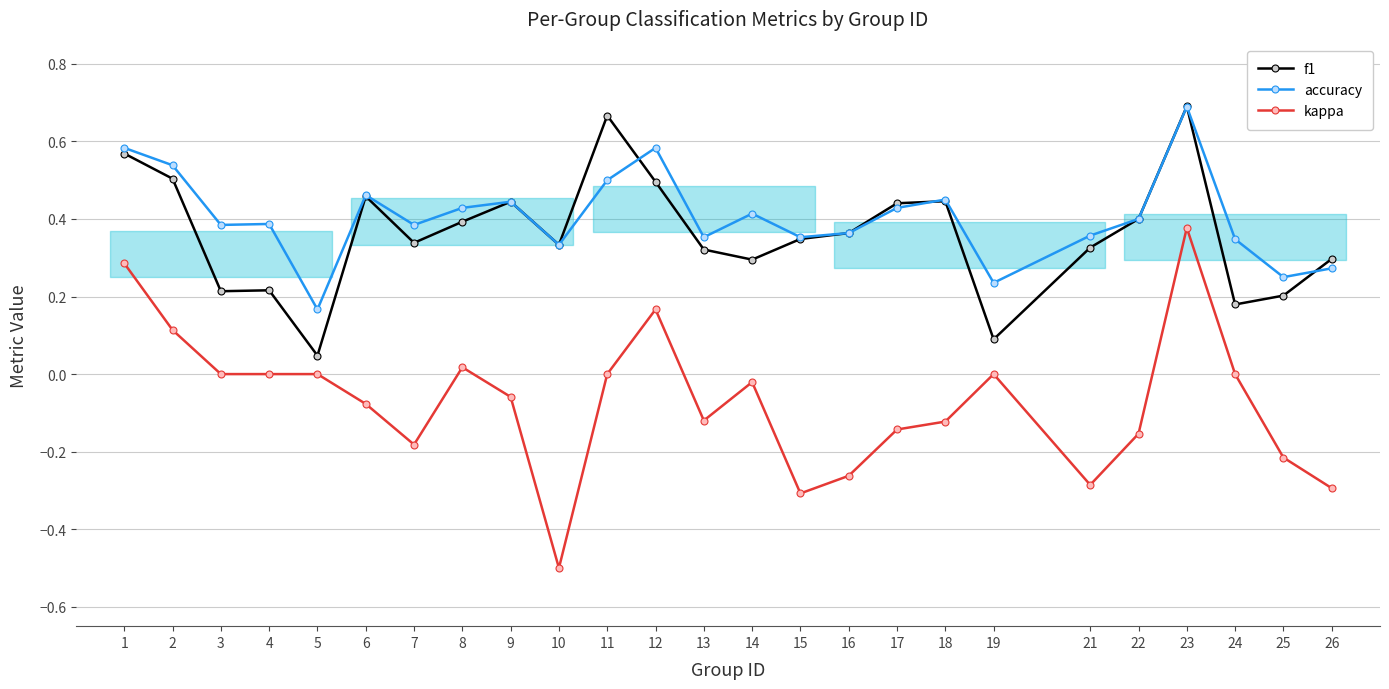

Where is the first local maximum for f1?

4